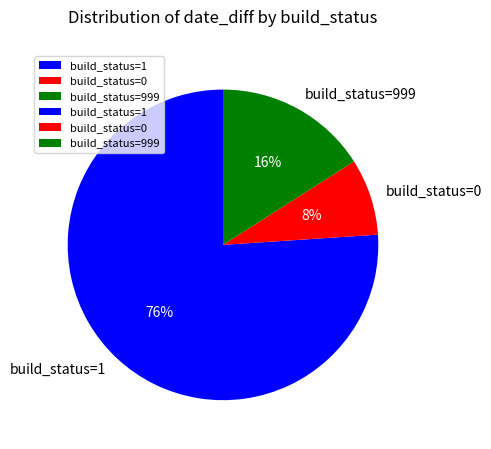

To the nearest percent, what portion does build_status=1 represent?

76%